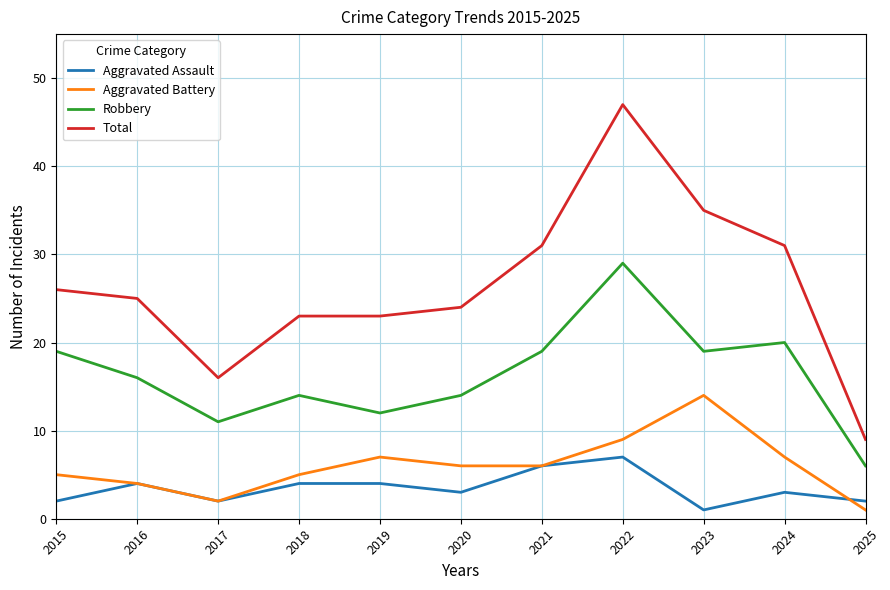

What is the difference between the highest and lowest values at 2015?

24